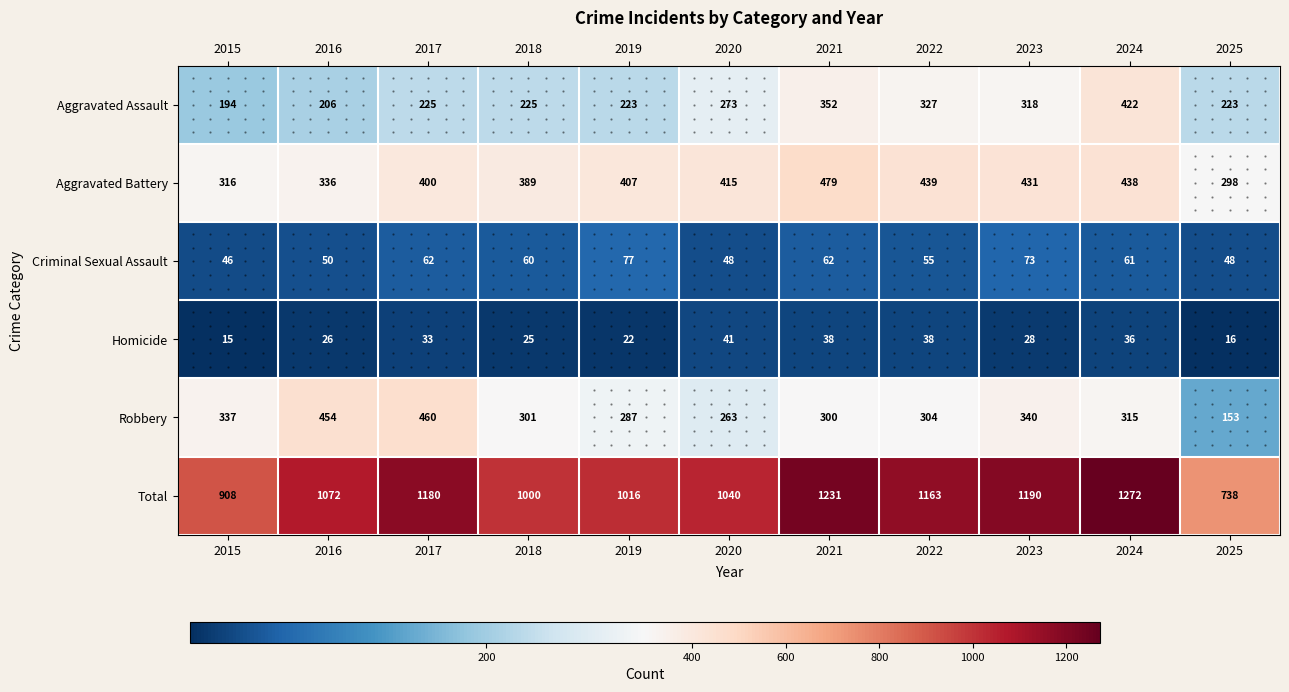

List the series in order of their peak value, lowest first.

Homicide, Criminal Sexual Assault, Aggravated Assault, Robbery, Aggravated Battery, Total